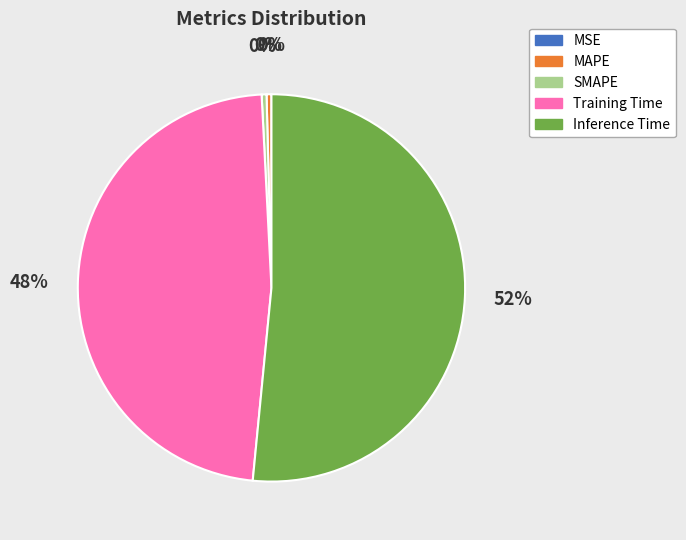

To the nearest percent, what is the difference between the largest and smallest slice percentages?

52%